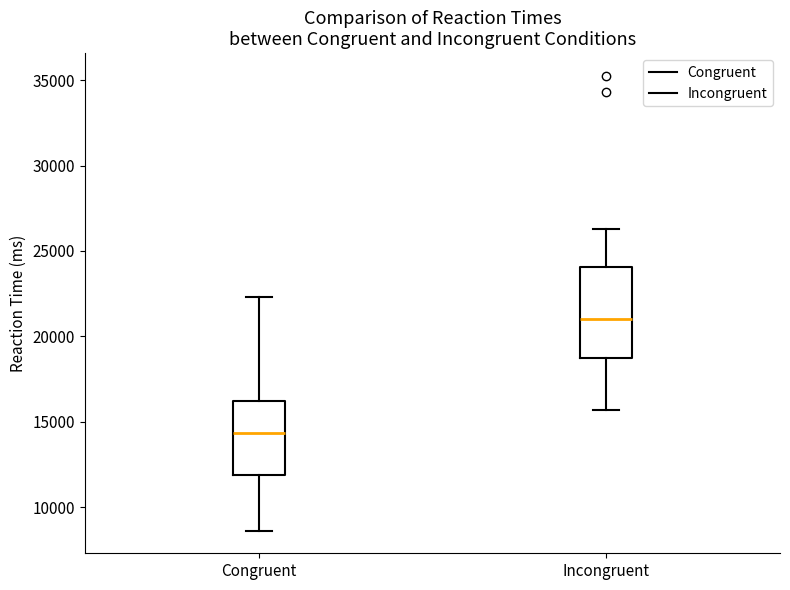

Reading left to right, read every box against the y-axis: the position of its median line, the range the box covers, and the ends of its whiskers. The values are not printed on the chart, so give them approximately, as read against the axis.

Congruent: median 14500, box 12000 to 16000, whiskers 8500 to 22500
Incongruent: median 21000, box 18500 to 24000, whiskers 15500 to 26500